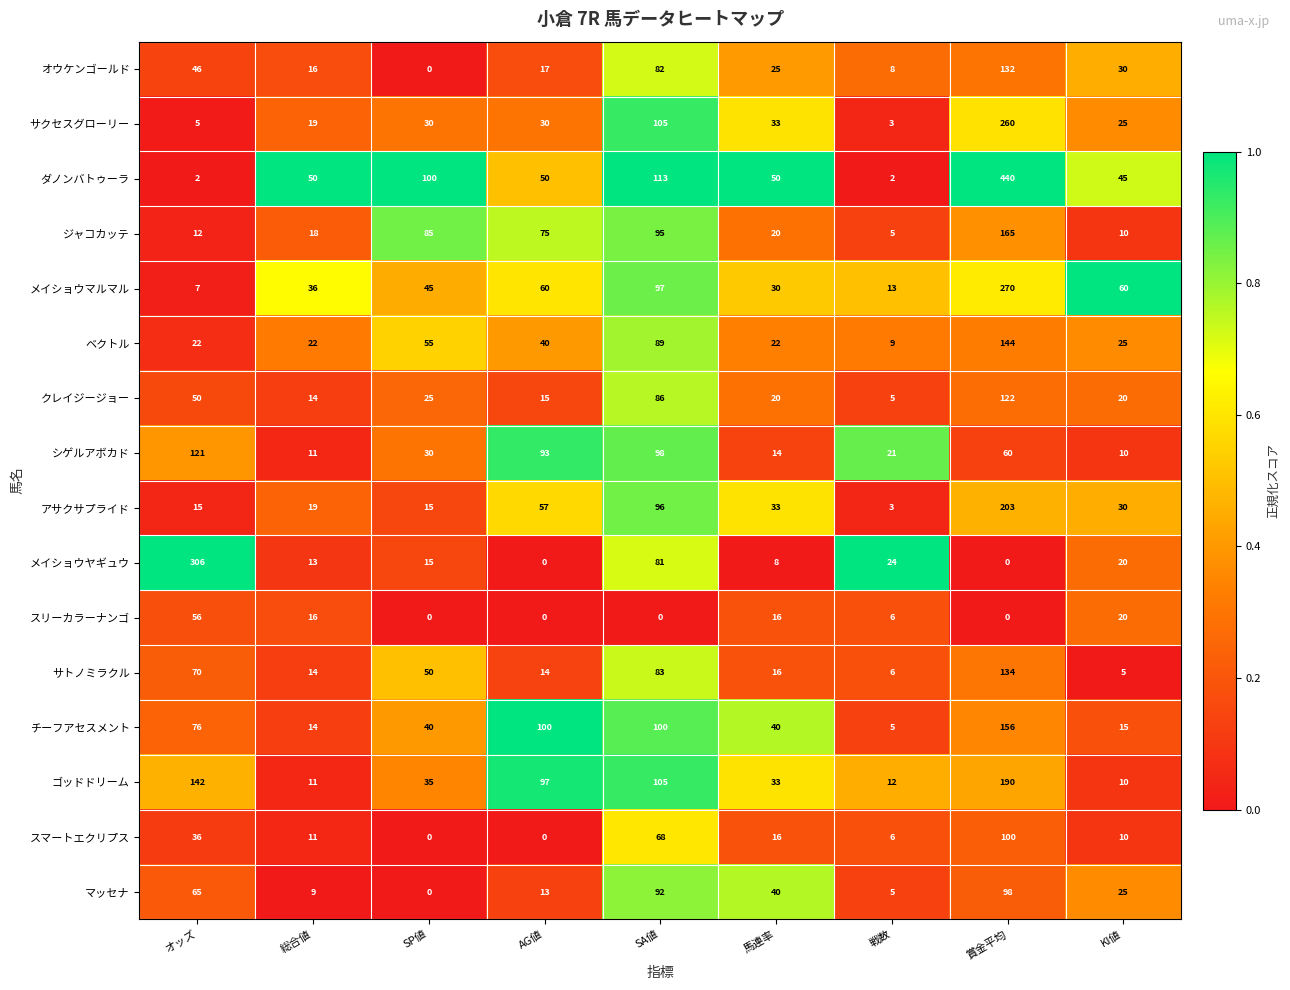

What is the difference between the maximum and minimum values in the ベクトル series?

135